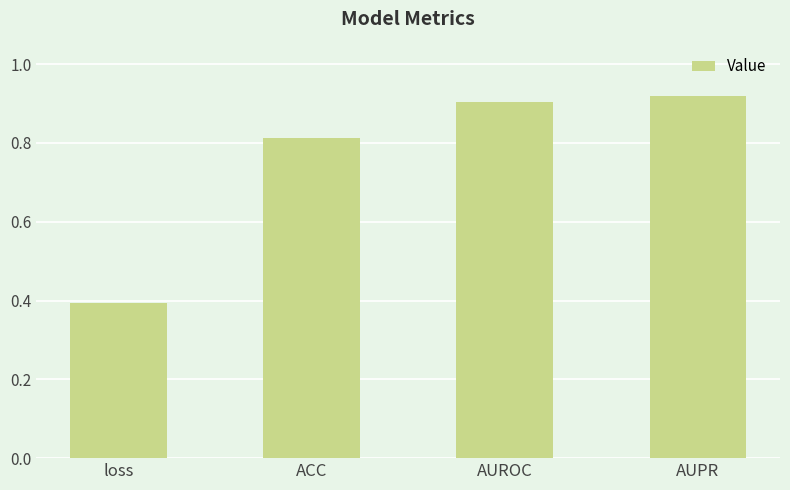

What is the label of the 4th bar from the right?

loss